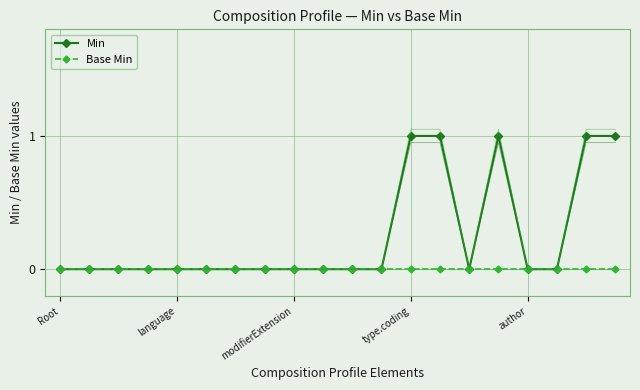

At which category is the sum across all series the highest?

type.coding